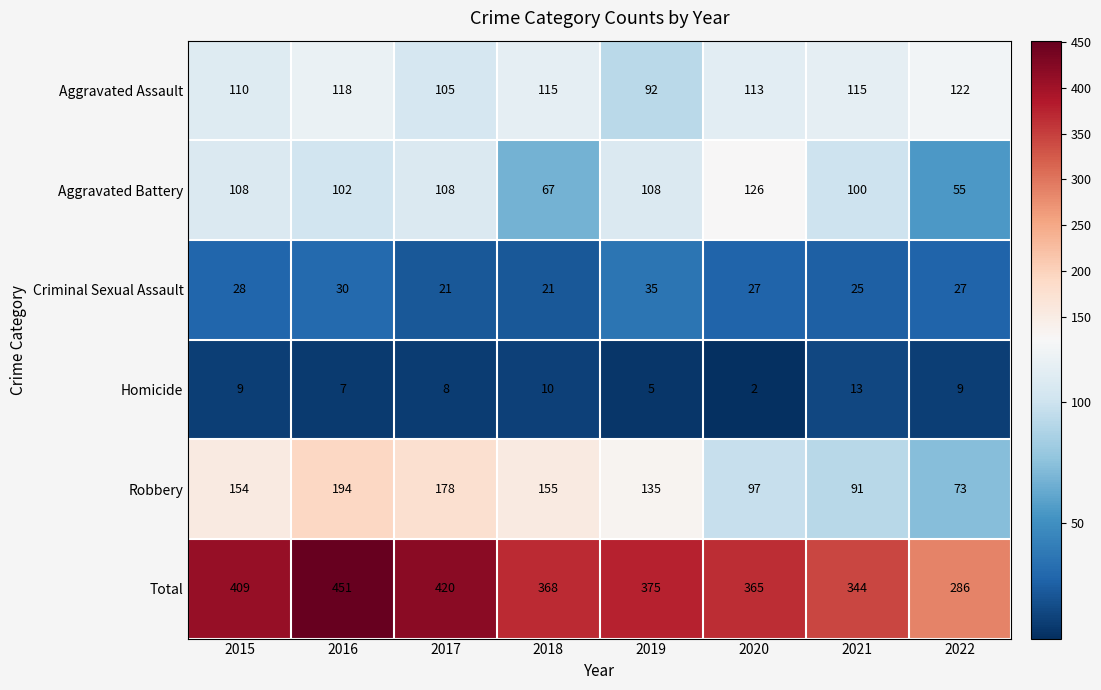

The value of Aggravated Assault at 2022 is 122. True or false?

True